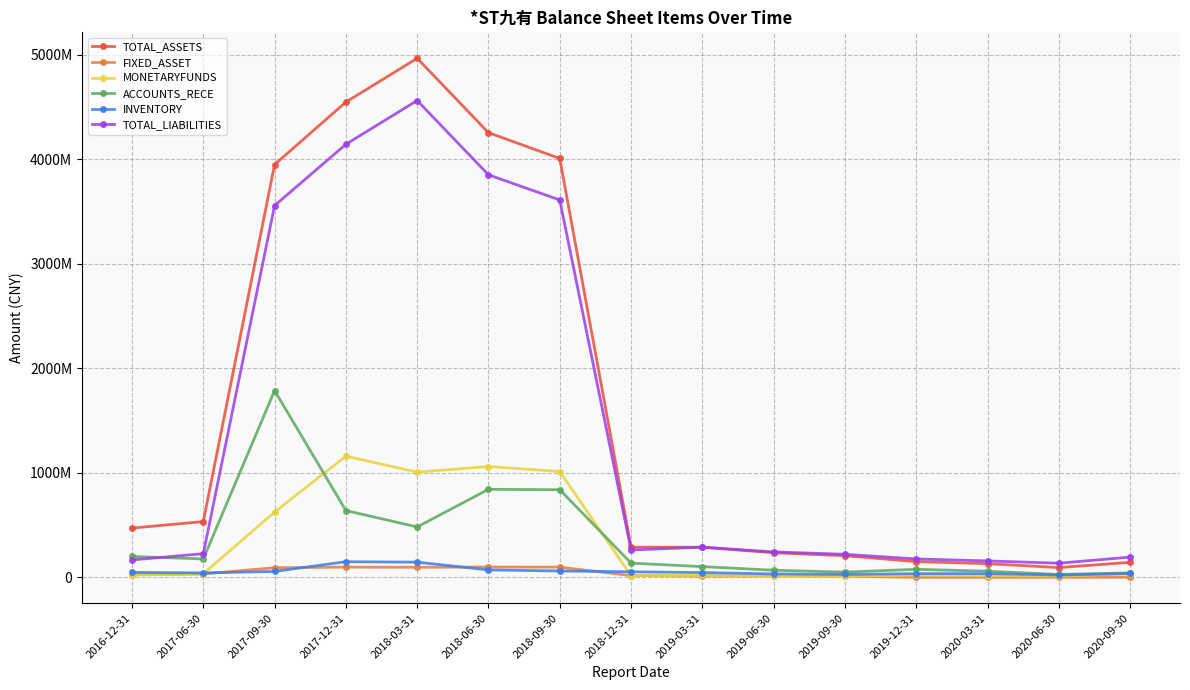

What is the difference between the maximum and minimum values in the TOTAL_LIABILITIES series?

4427063116.7